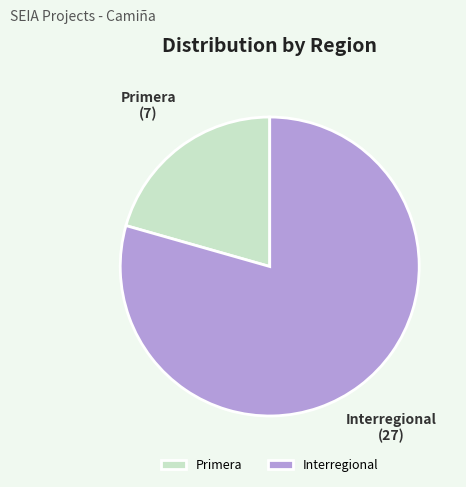

What is the ratio of the value at Interregional to the value at Primera?

3.9